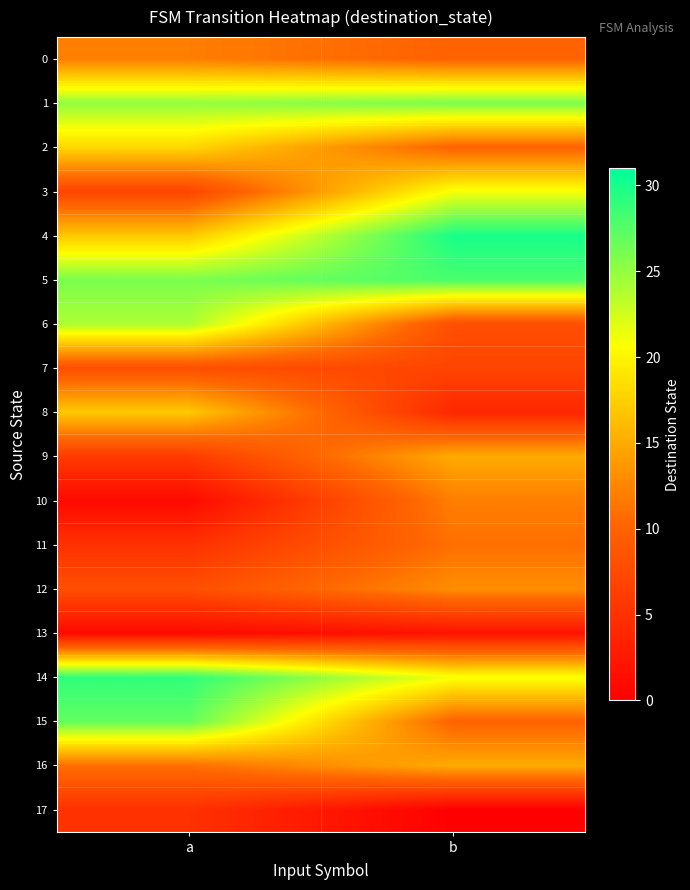

At which category does the chart reach its minimum across all series?

b